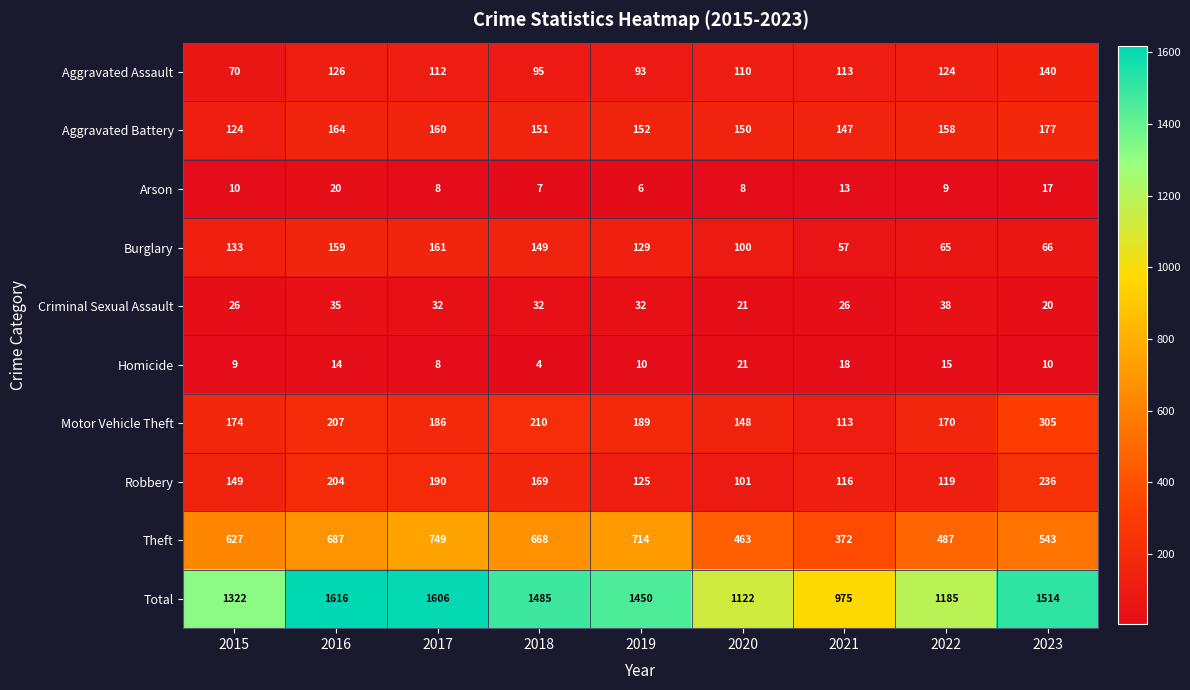

At which category does the chart reach its peak across all series?

2016